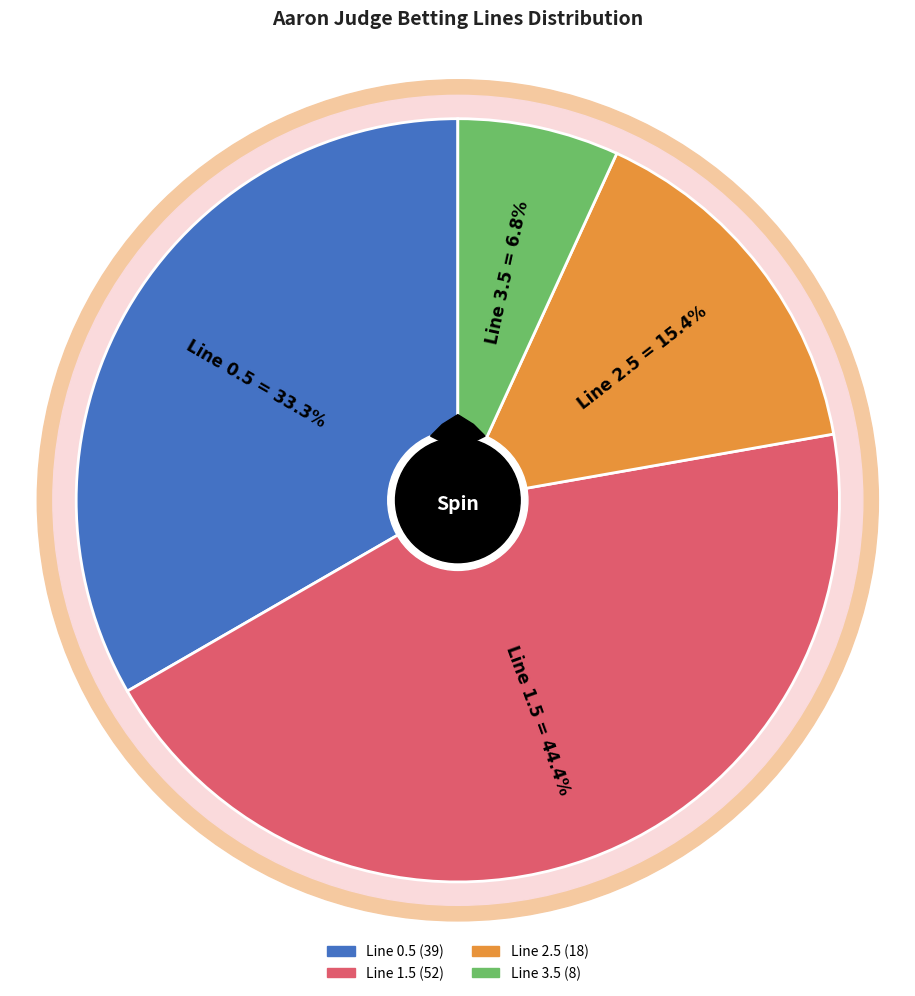

How many slices are in this pie chart?

4